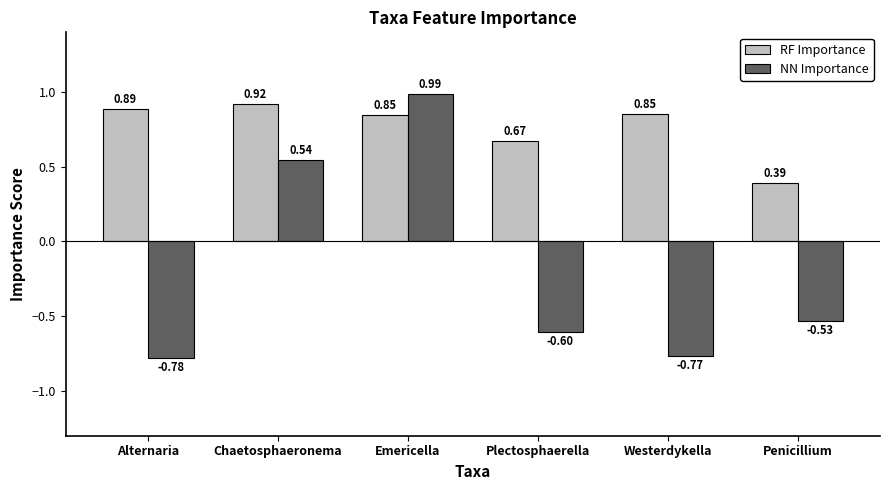

Is it true that RF Importance equals 1.5 at Chaetosphaeronema?

False